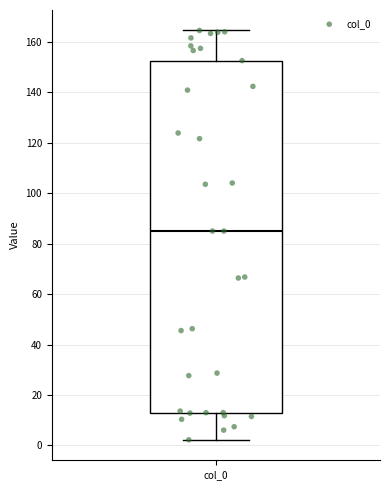

Where is the lower edge of the box for col_0 on the y-axis? The values are not printed on the chart, so give them approximately, as read against the axis.

14